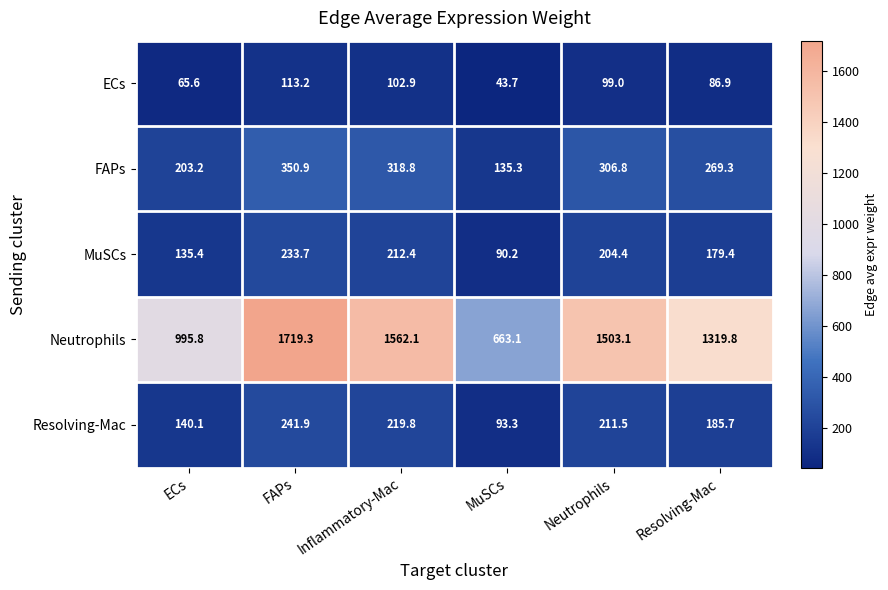

Reading left to right, extract all data points from this chart.

ECs: ECs=65.6	FAPs=113.2	Inflammatory-Mac=102.9	MuSCs=43.7	Neutrophils=99.0	Resolving-Mac=86.9
FAPs: ECs=203.2	FAPs=350.9	Inflammatory-Mac=318.8	MuSCs=135.3	Neutrophils=306.8	Resolving-Mac=269.3
MuSCs: ECs=135.4	FAPs=233.7	Inflammatory-Mac=212.4	MuSCs=90.2	Neutrophils=204.4	Resolving-Mac=179.4
Neutrophils: ECs=995.8	FAPs=1719.3	Inflammatory-Mac=1562.1	MuSCs=663.1	Neutrophils=1503.1	Resolving-Mac=1319.8
Resolving-Mac: ECs=140.1	FAPs=241.9	Inflammatory-Mac=219.8	MuSCs=93.3	Neutrophils=211.5	Resolving-Mac=185.7